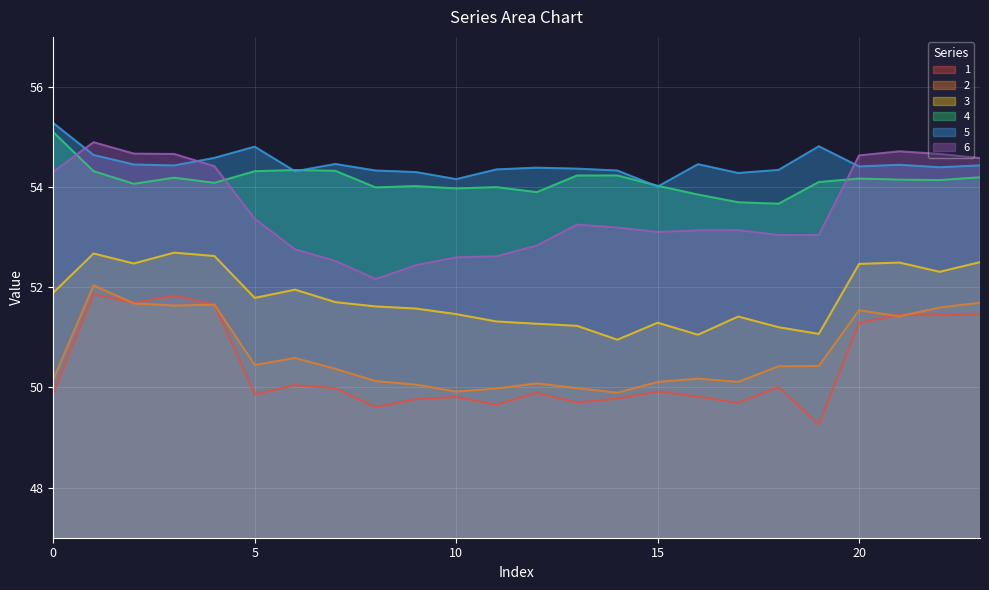

At which category is the sum across all series the highest?

1